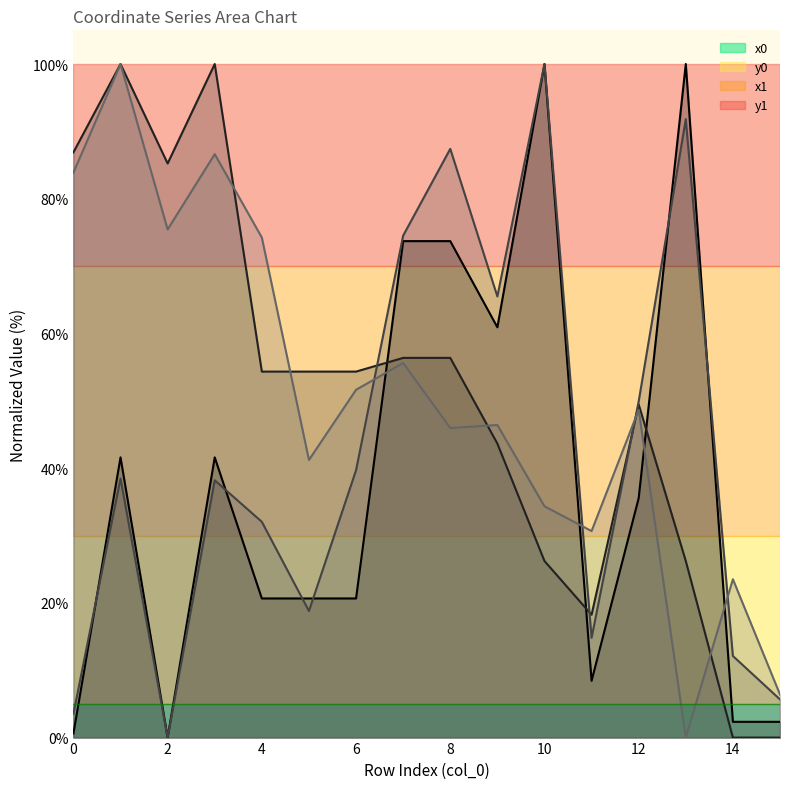

The value of y0 at 4 is 31.1. True or false?

False